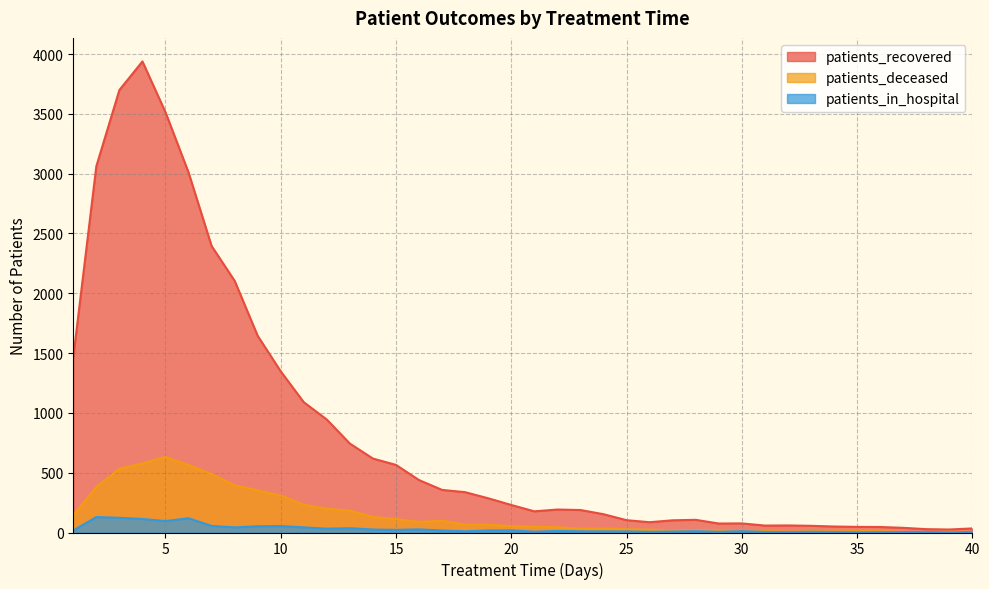

What is the approximate value of patients_recovered at 13, to the nearest 50?

750